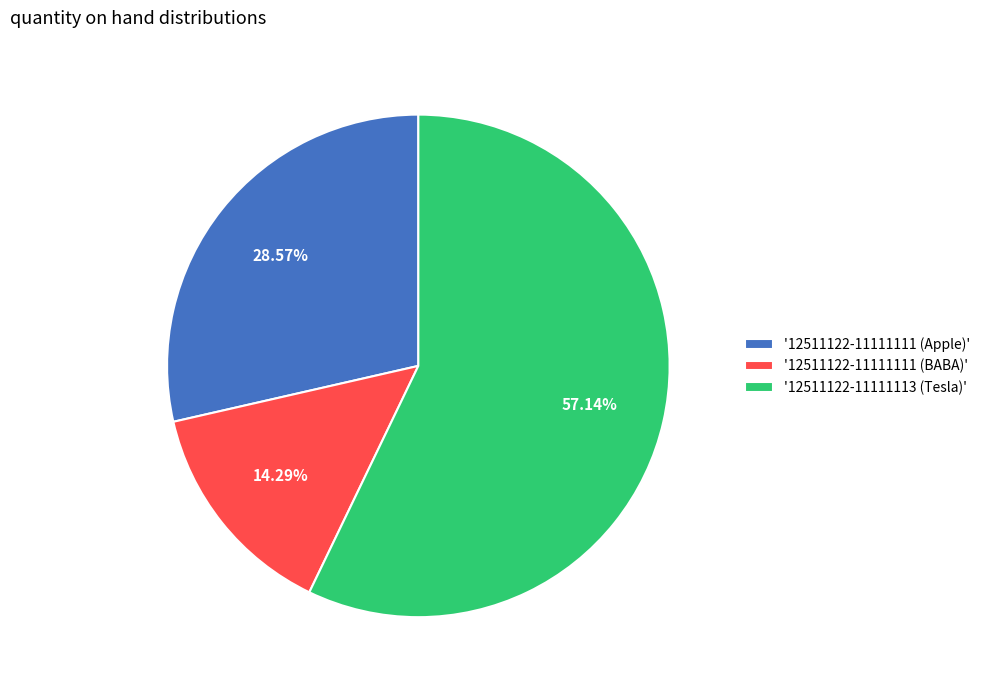

Rank the categories by value from lowest to highest.

'12511122-11111111 (BABA)', '12511122-11111111 (Apple)', '12511122-11111113 (Tesla)'